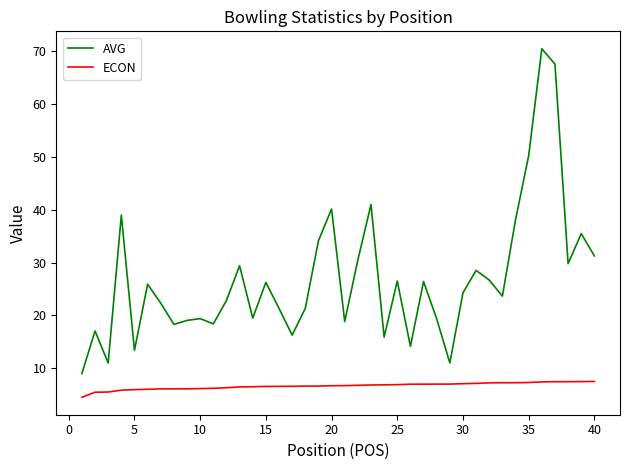

Which series has the largest total across all categories?

AVG